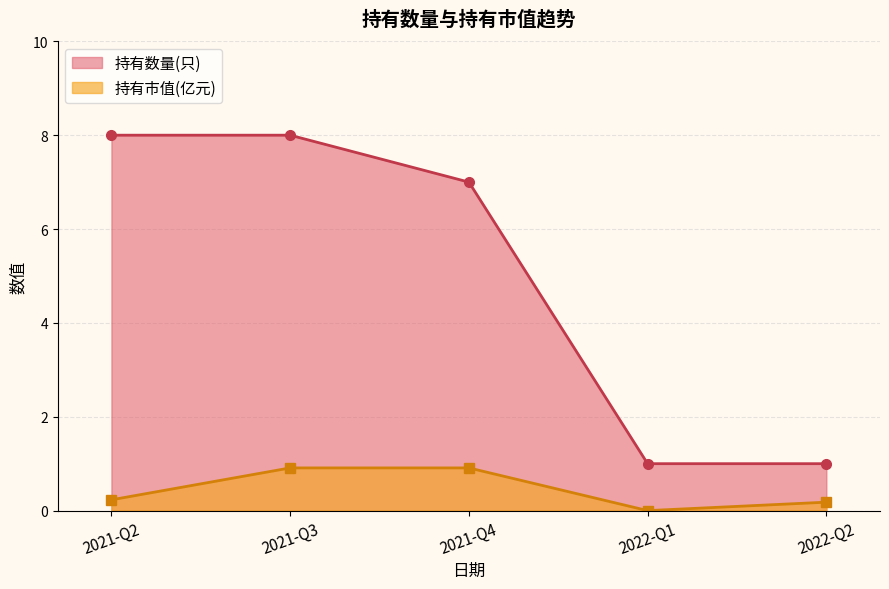

List the labels in order of 持有数量(只) value, smallest first.

2022-Q2, 2022-Q1, 2021-Q4, 2021-Q3, 2021-Q2